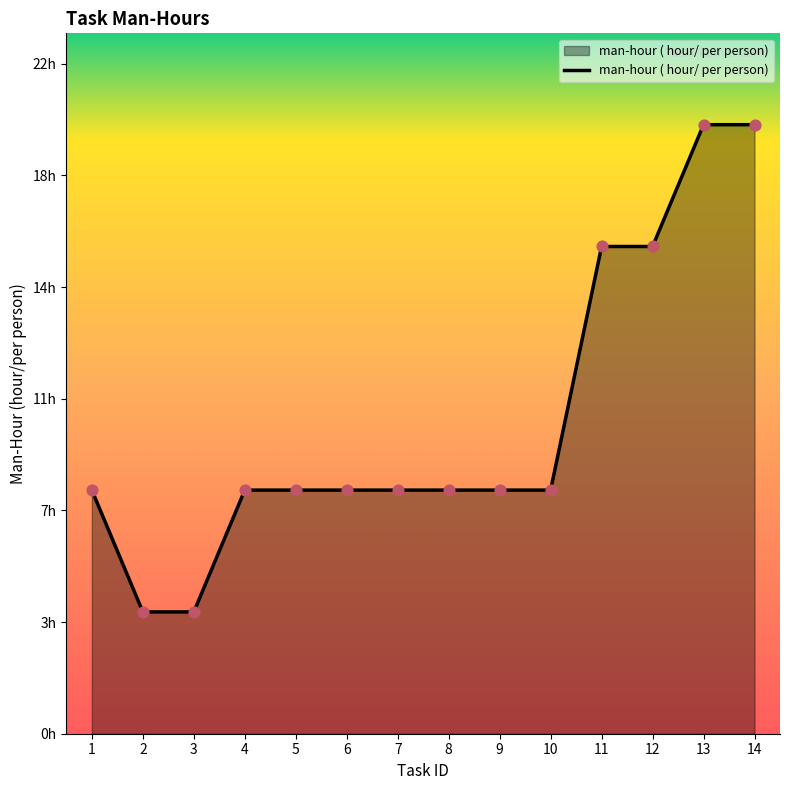

What is the change in value from 10 to 12?

+8